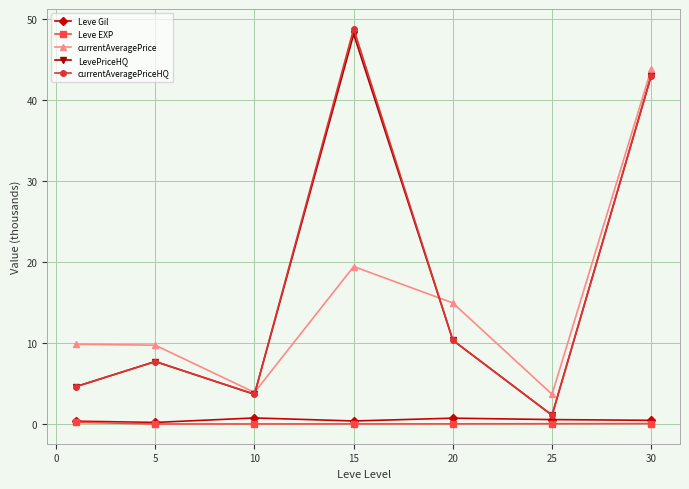

How many lines are shown in the chart?

5